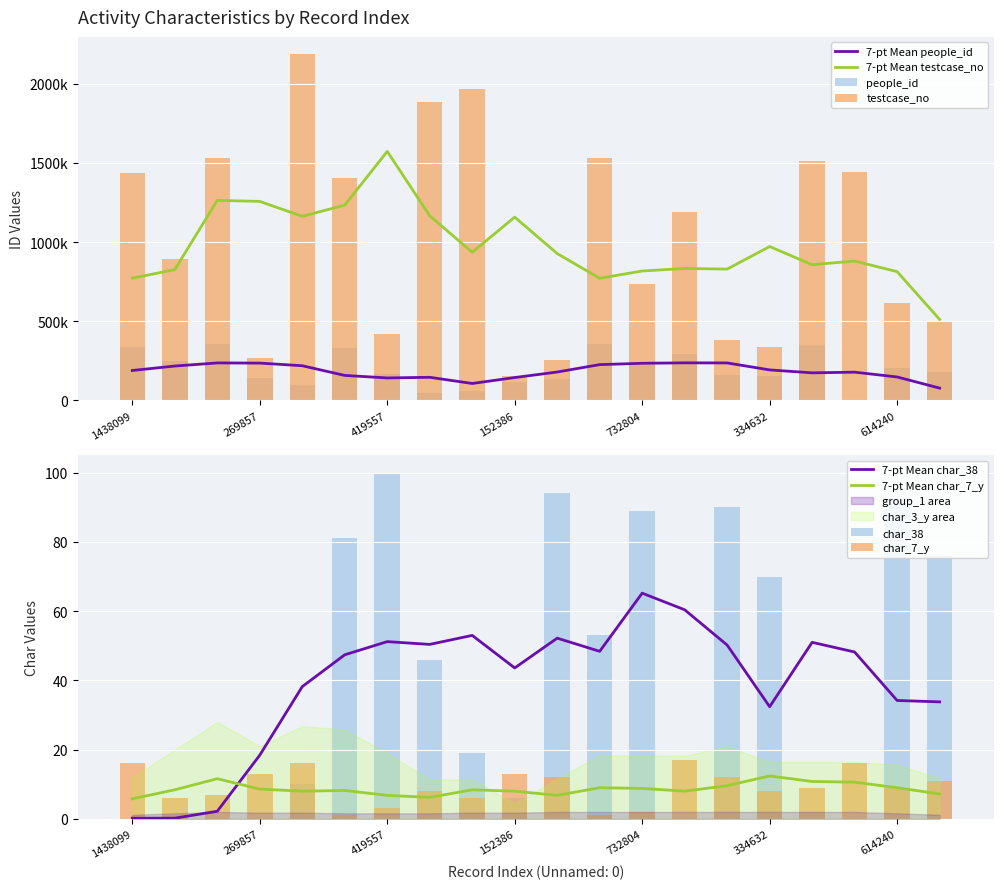

How many data points does each series have?

20